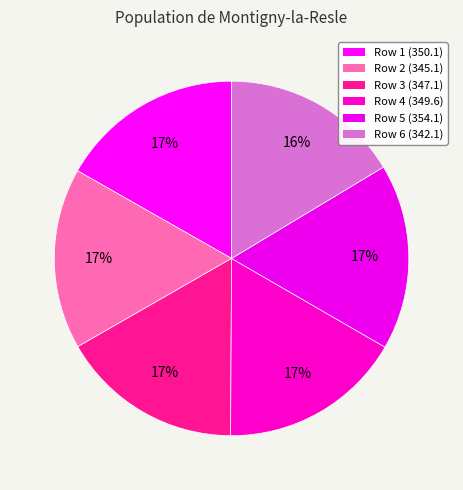

Is there a majority slice in this chart?

No